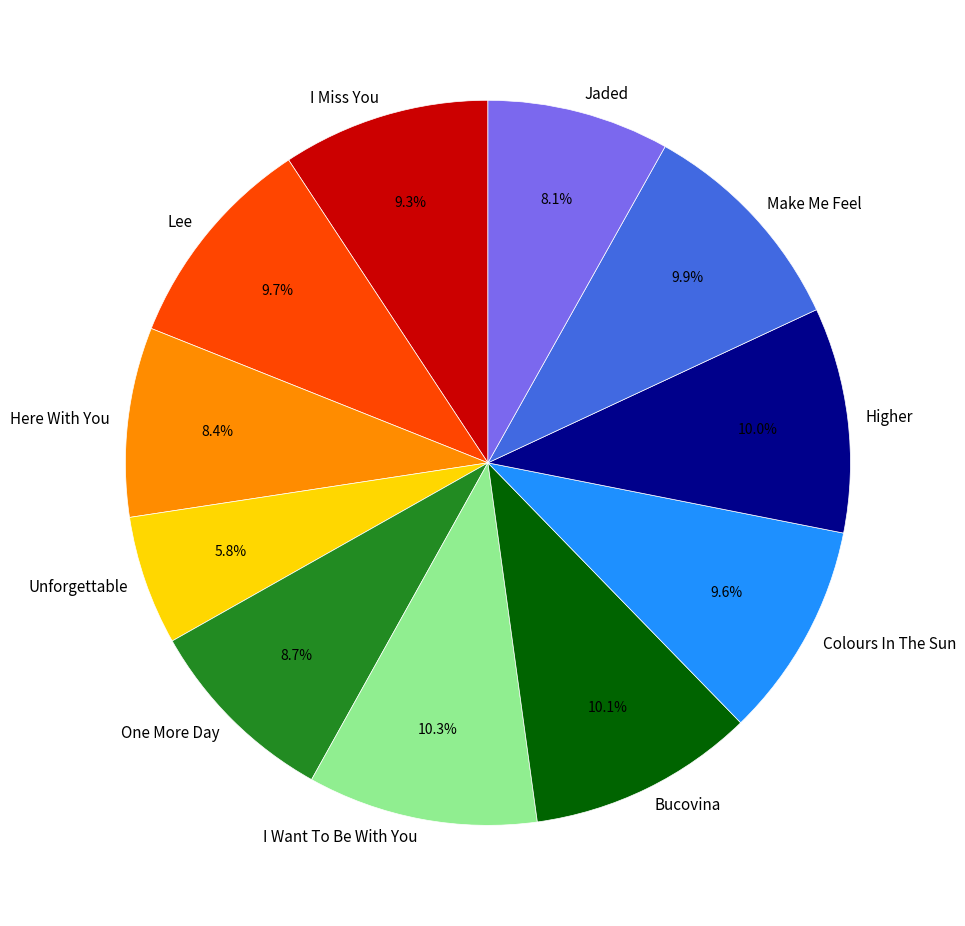

Between Jaded and Higher, which is larger?

Higher